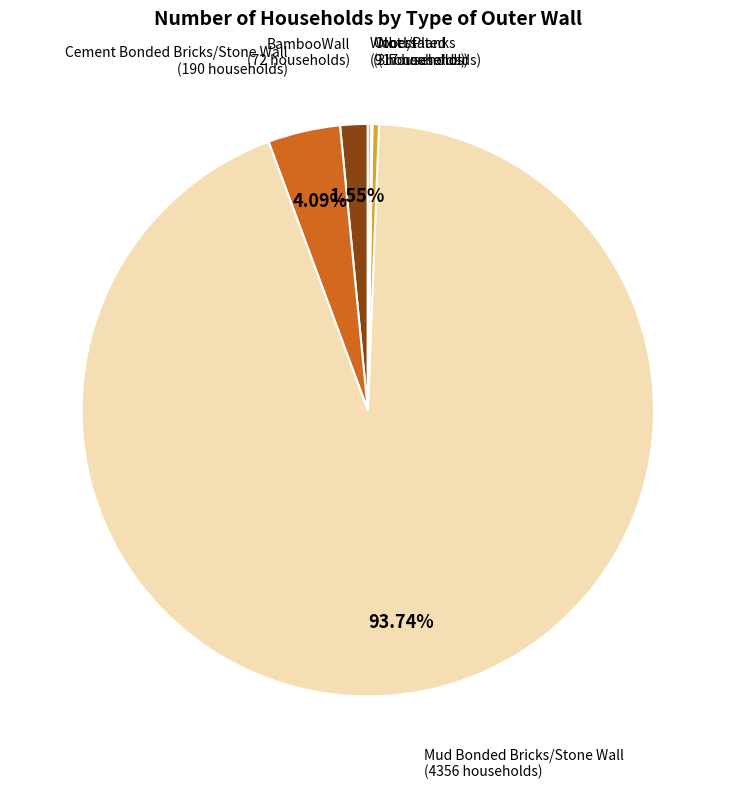

Which slice is the largest?

Mud Bonded Bricks/Stone Wall